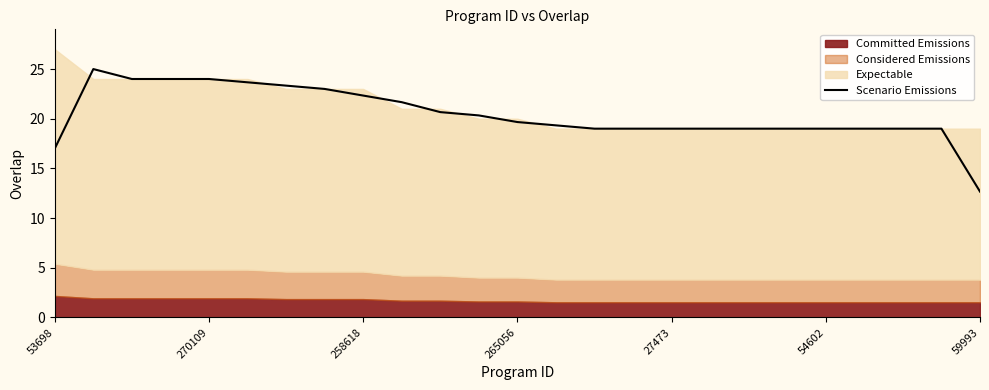

How many interior local peaks (higher than both neighbors) does the data have?

1